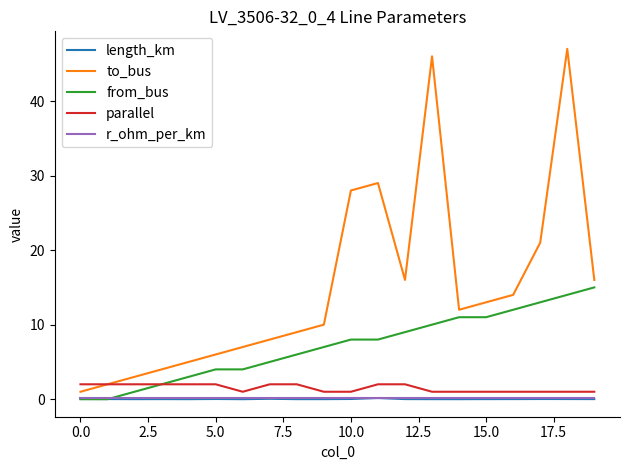

Which series has the largest range (max minus min)?

to_bus